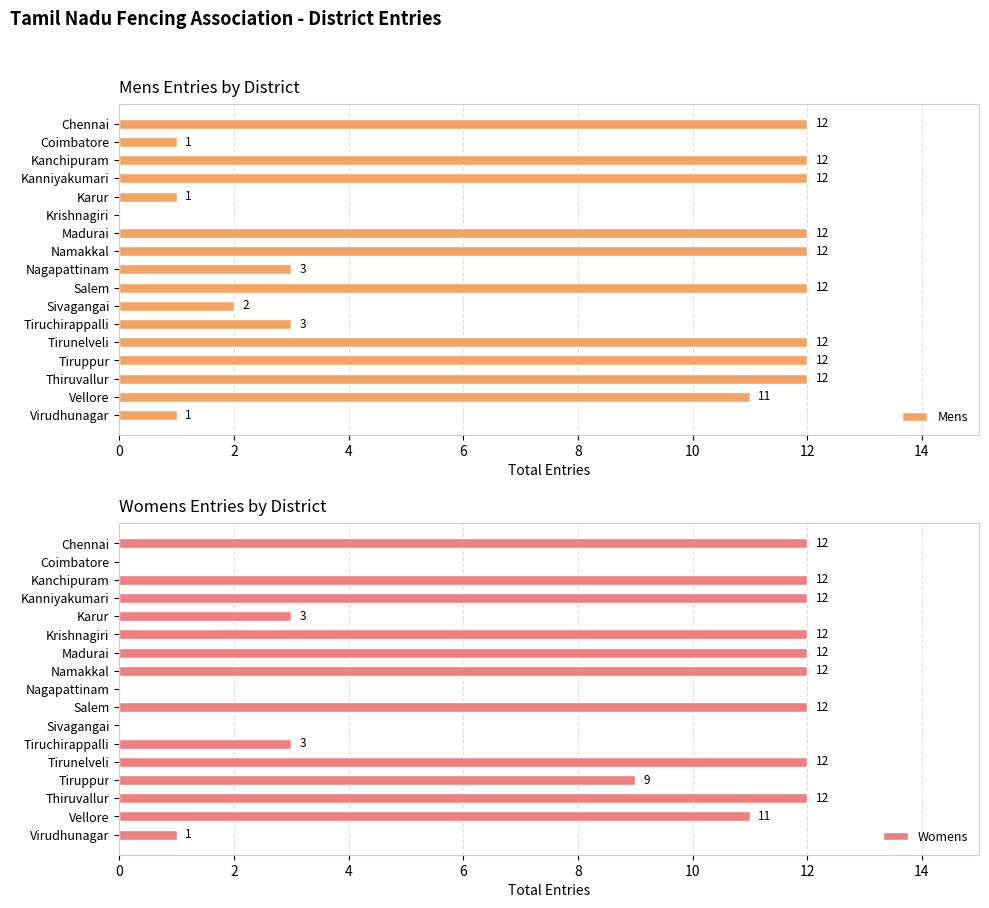

The Mens series shows 12 at Tiruppur. True or false?

True